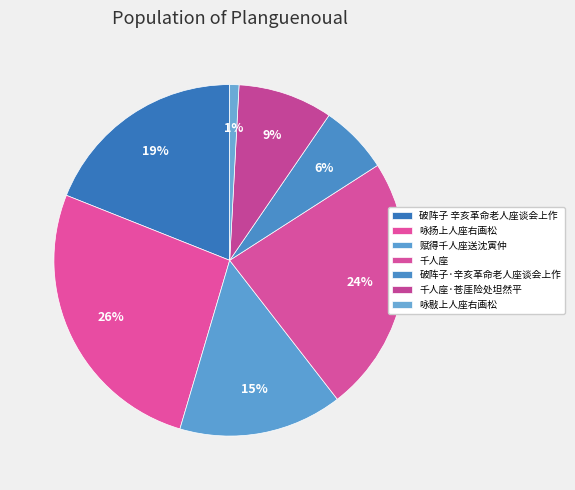

Is it true that 破阵子·辛亥革命老人座谈会上作 is 6% of the pie?

True